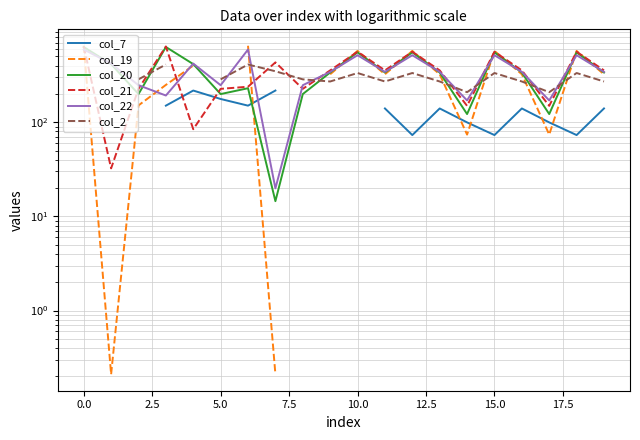

True or false: col_2 and col_19 cross at least once.

True